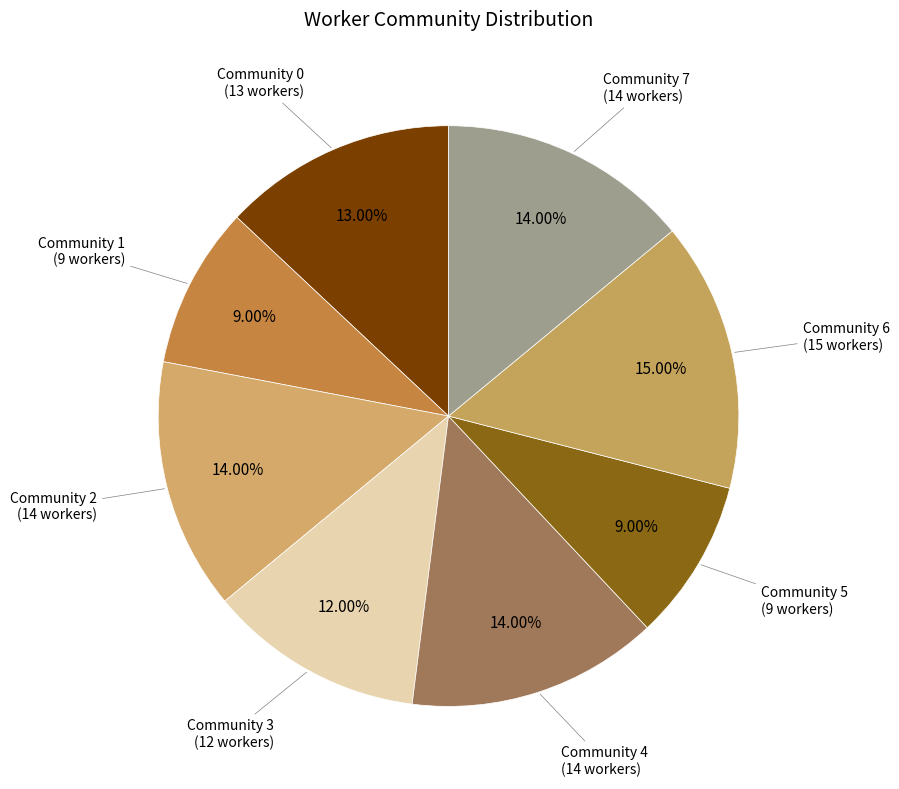

Which has a higher value, Community 6 or Community 0?

Community 6